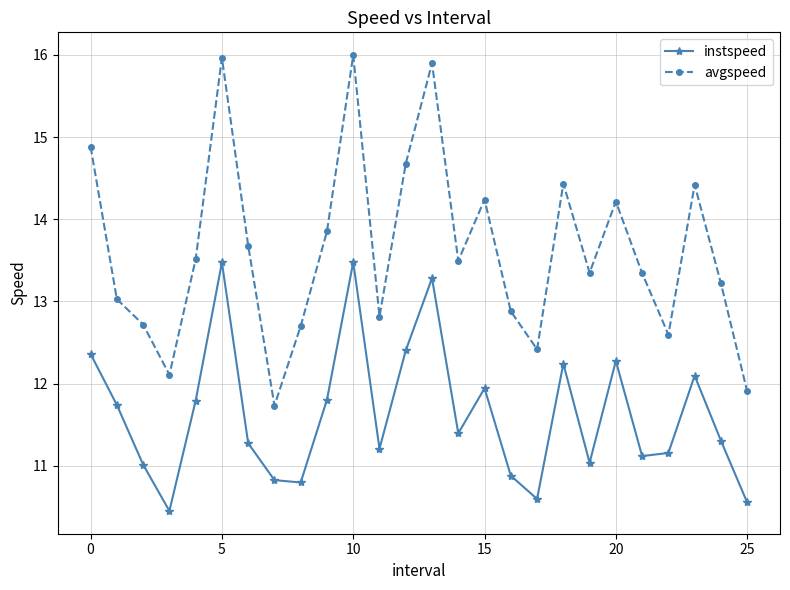

What is the value of the avgspeed point at the 11th from the left?

16.0